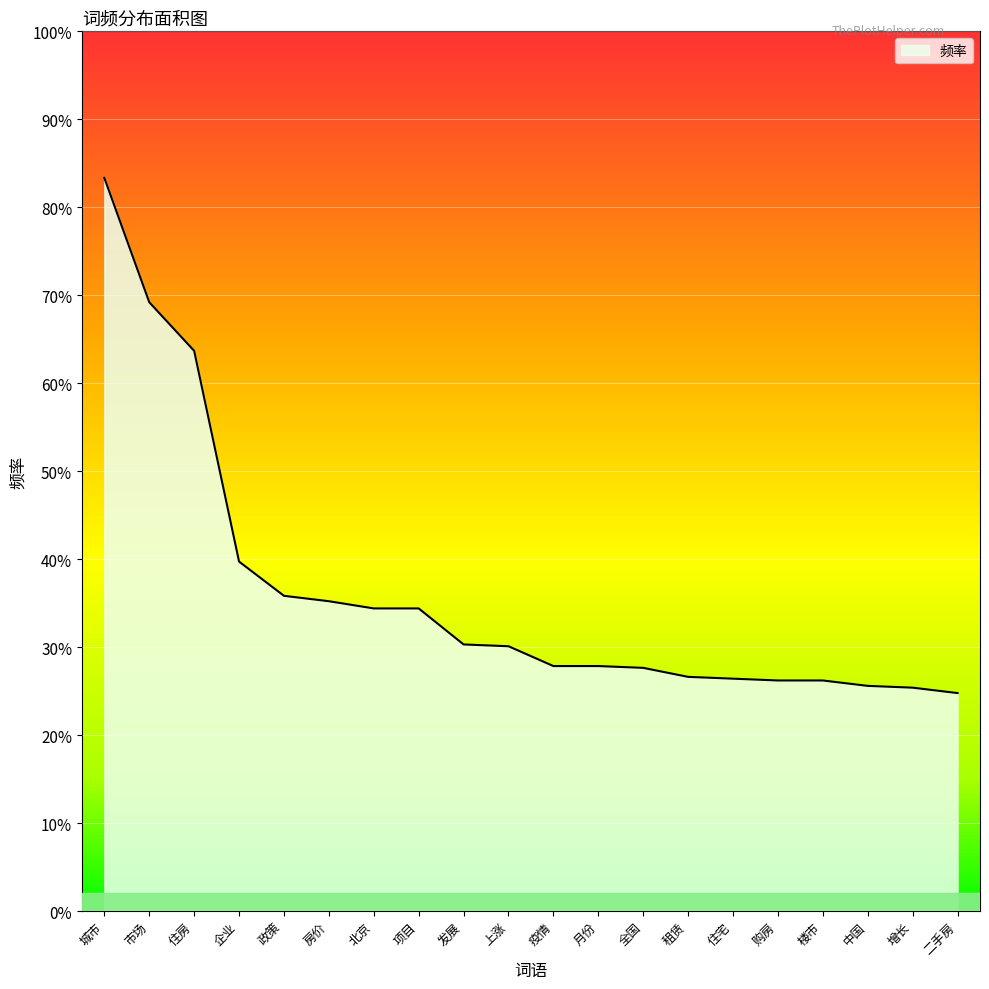

Reading left to right, extract all data points from this chart.

0.8	0.7	0.6	0.4	0.4	0.4	0.3	0.3	0.3	0.3	0.3	0.3	0.3	0.3	0.3	0.3	0.3	0.3	0.3	0.2